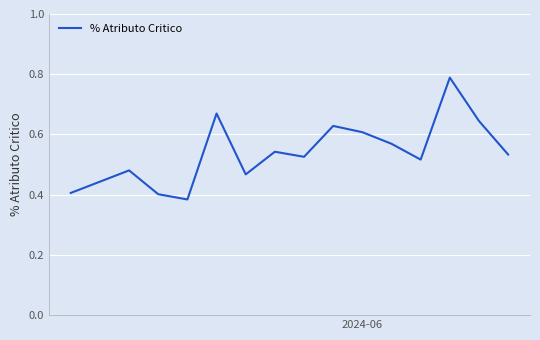

What is the value of the 2nd point from the left?

0.5